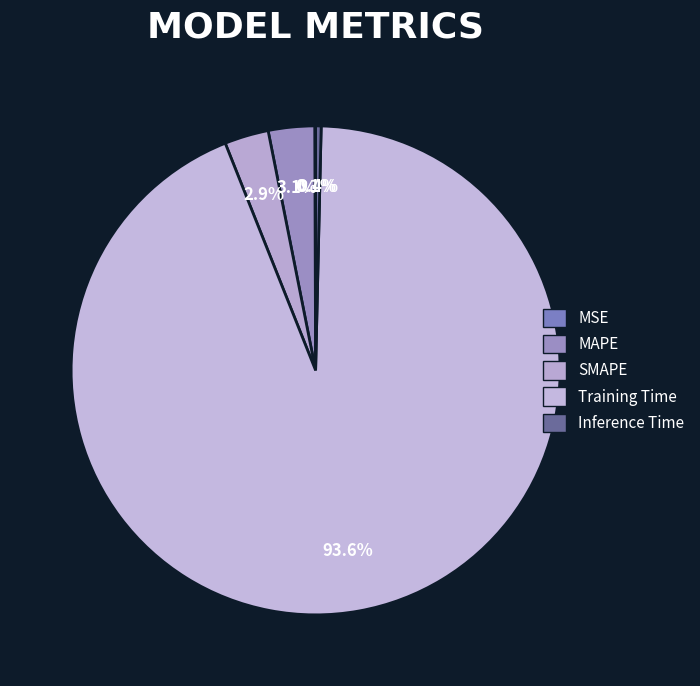

True or false: Inference Time accounts for 0% of the total.

True